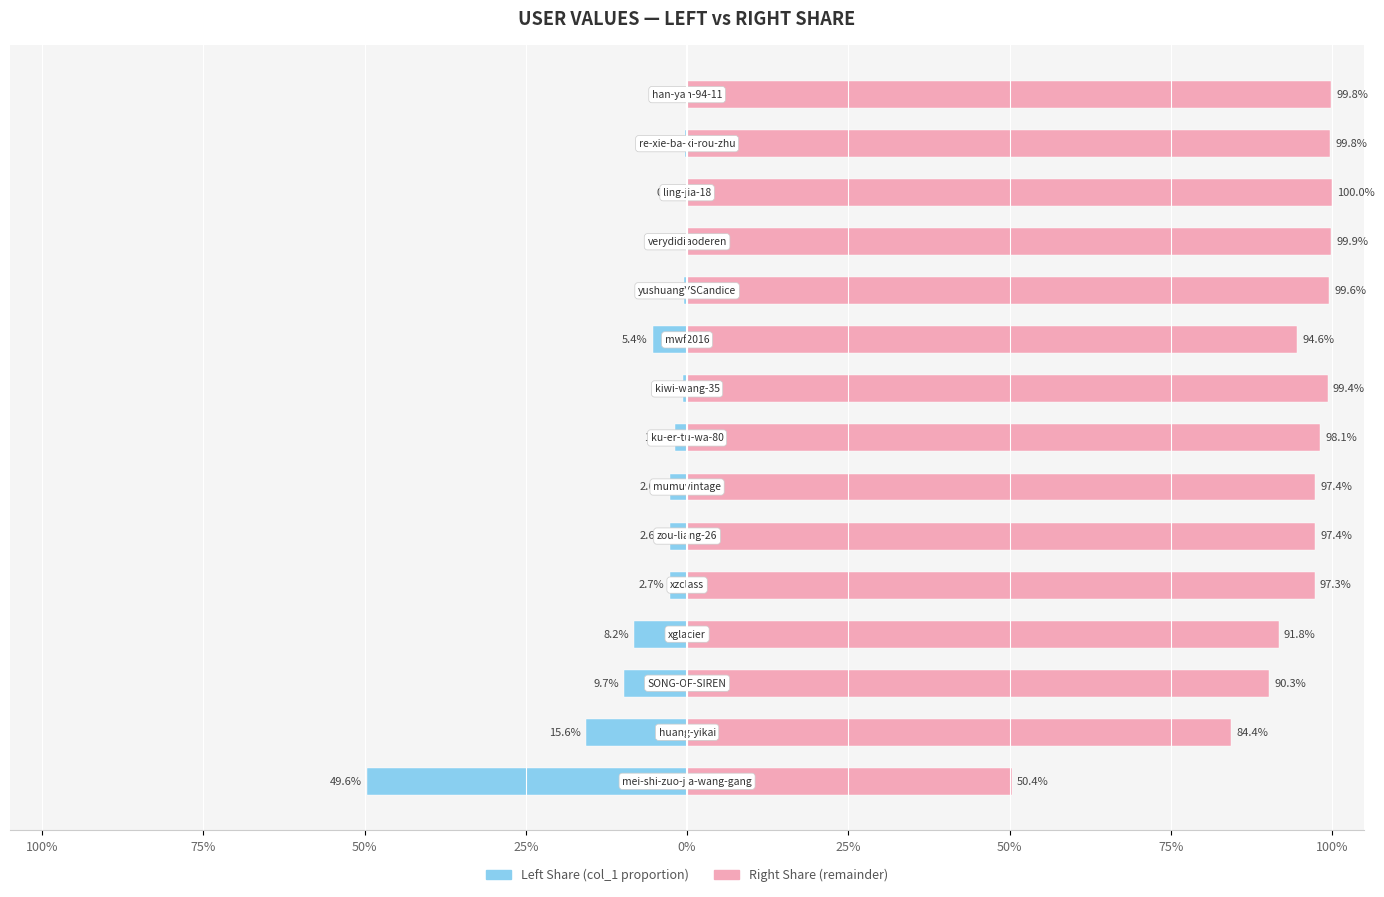

What is the difference between the col_1 (right share) values at 0% and 75%?

13.0